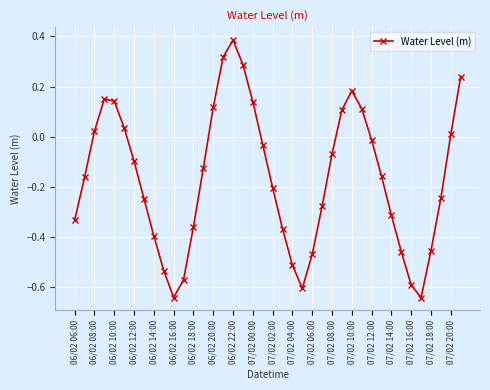

True or false: the data has more than 0 interior local peaks.

True